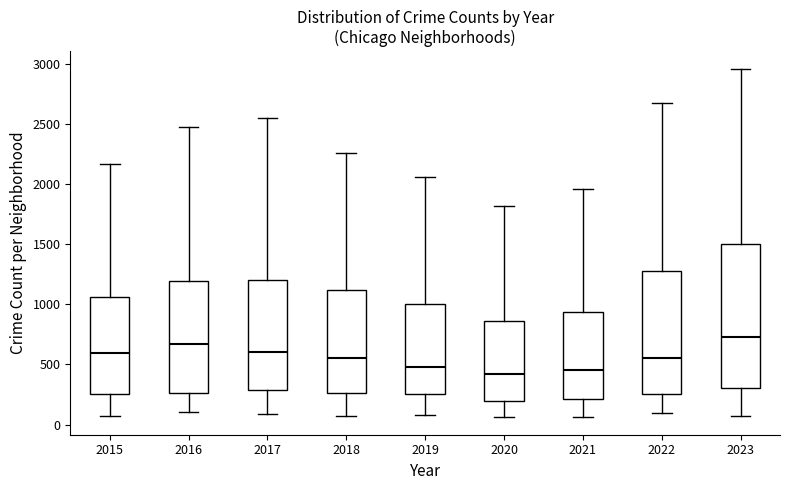

Which box is the tallest, from its lower edge to its upper edge?

2023